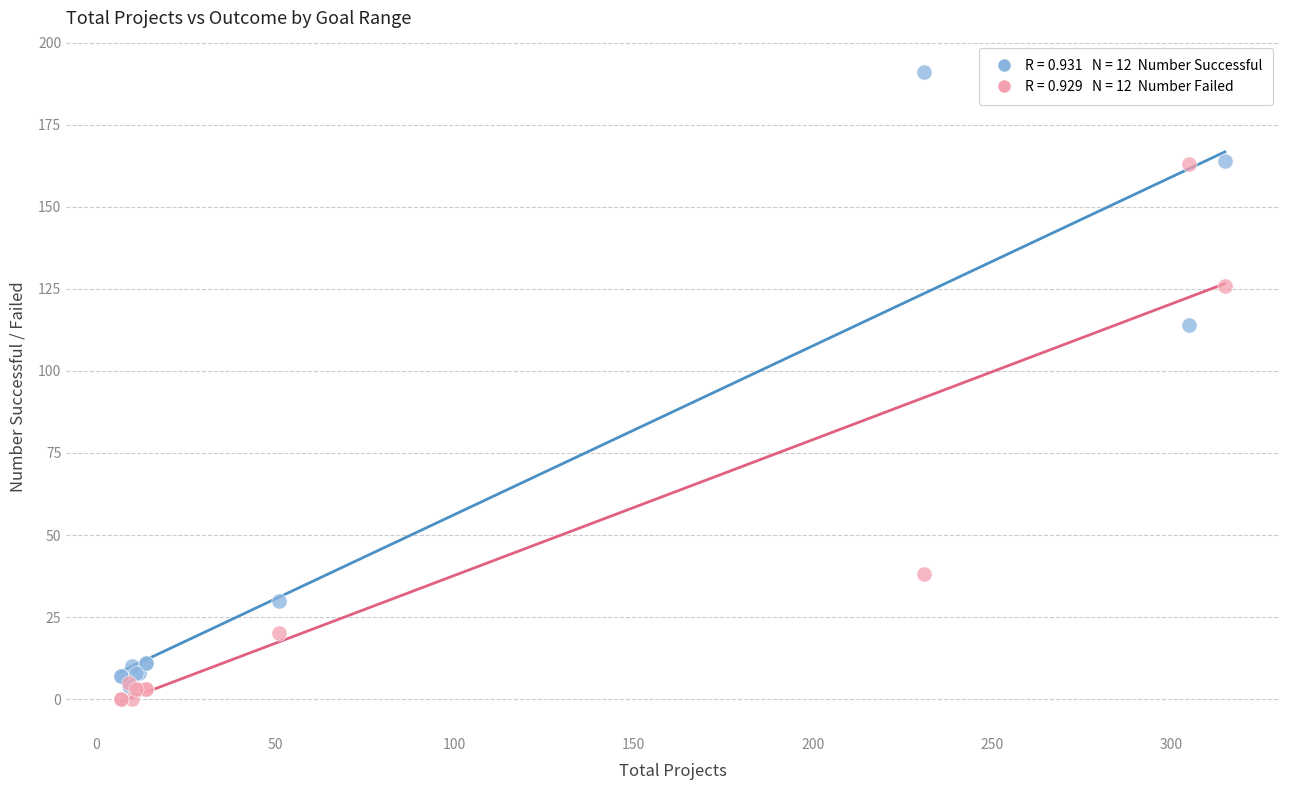

Across all series, what Y value is closest to 95?

114